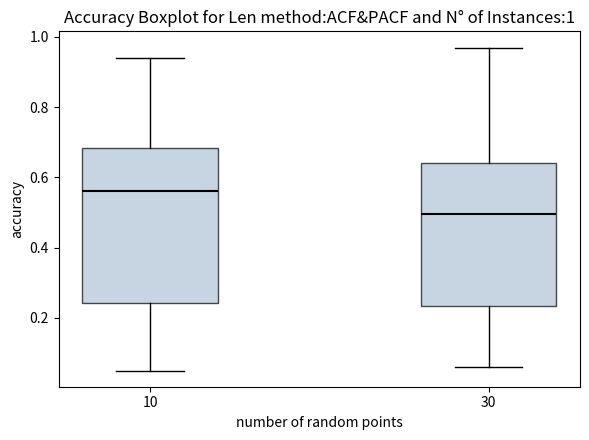

Which box's median line is the highest?

10